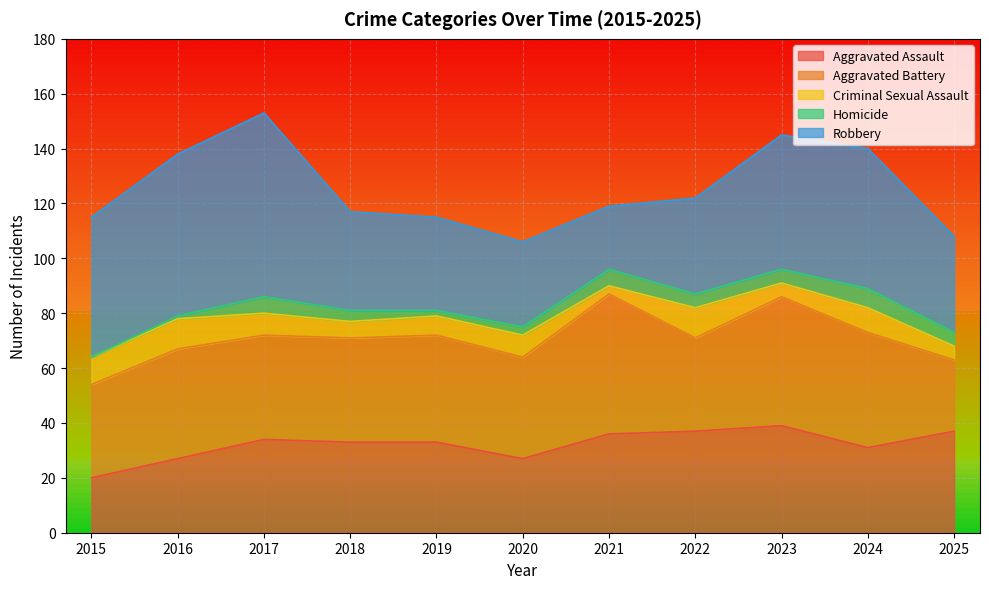

At which category is the sum across all series the highest?

2017